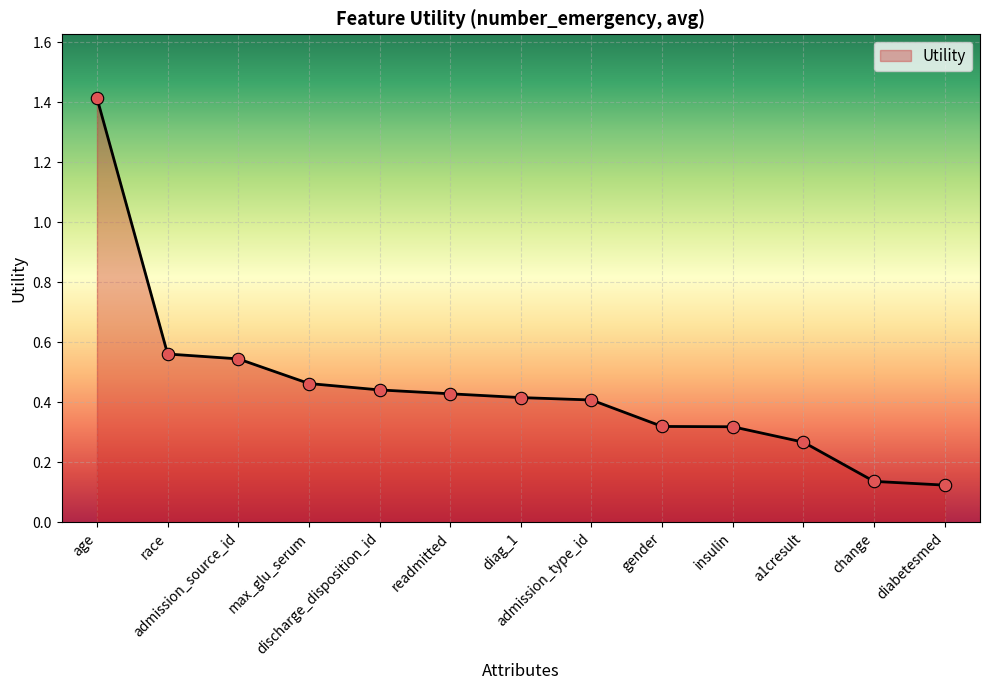

What is the change in value from readmitted to change?

-0.3